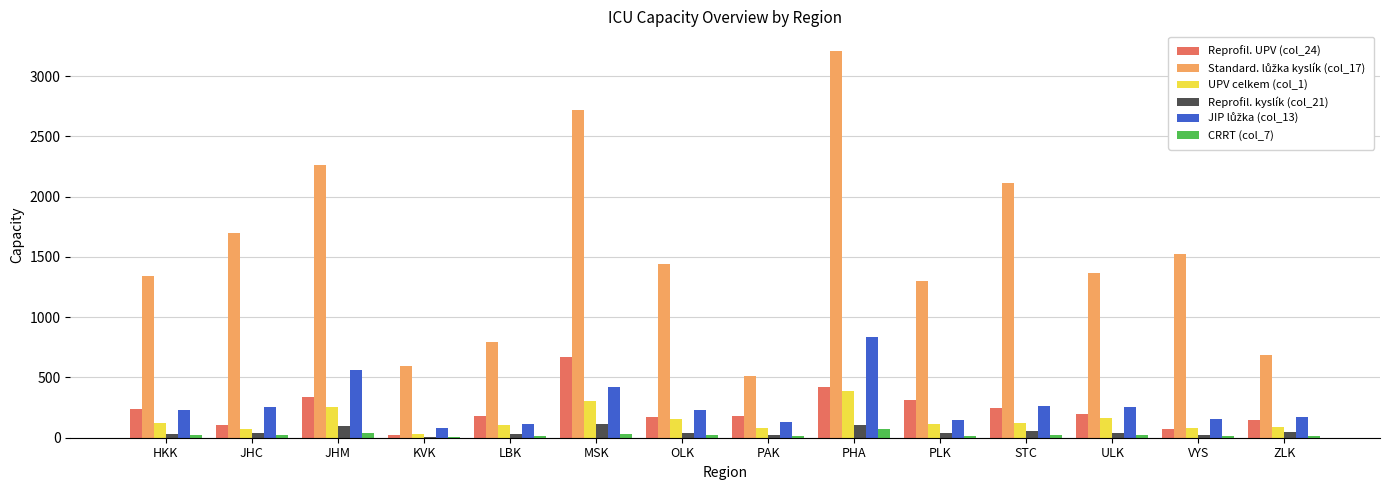

Is the value of Reprofil. kyslík (col_21) at JHM greater than the value of CRRT (col_7) at HKK?

Yes